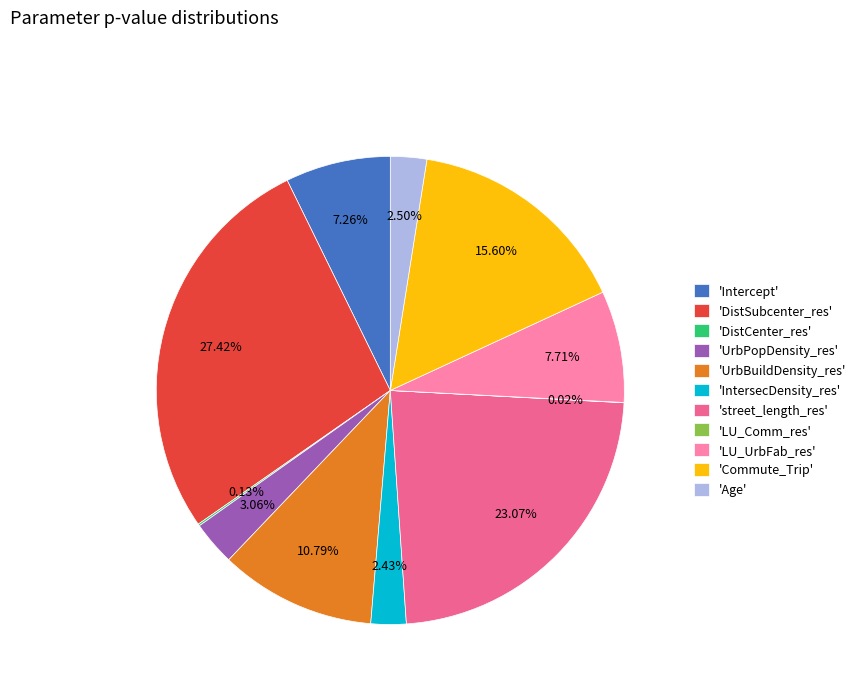

Combined, do 'Intercept' and 'IntersecDensity_res' account for over 50%?

No